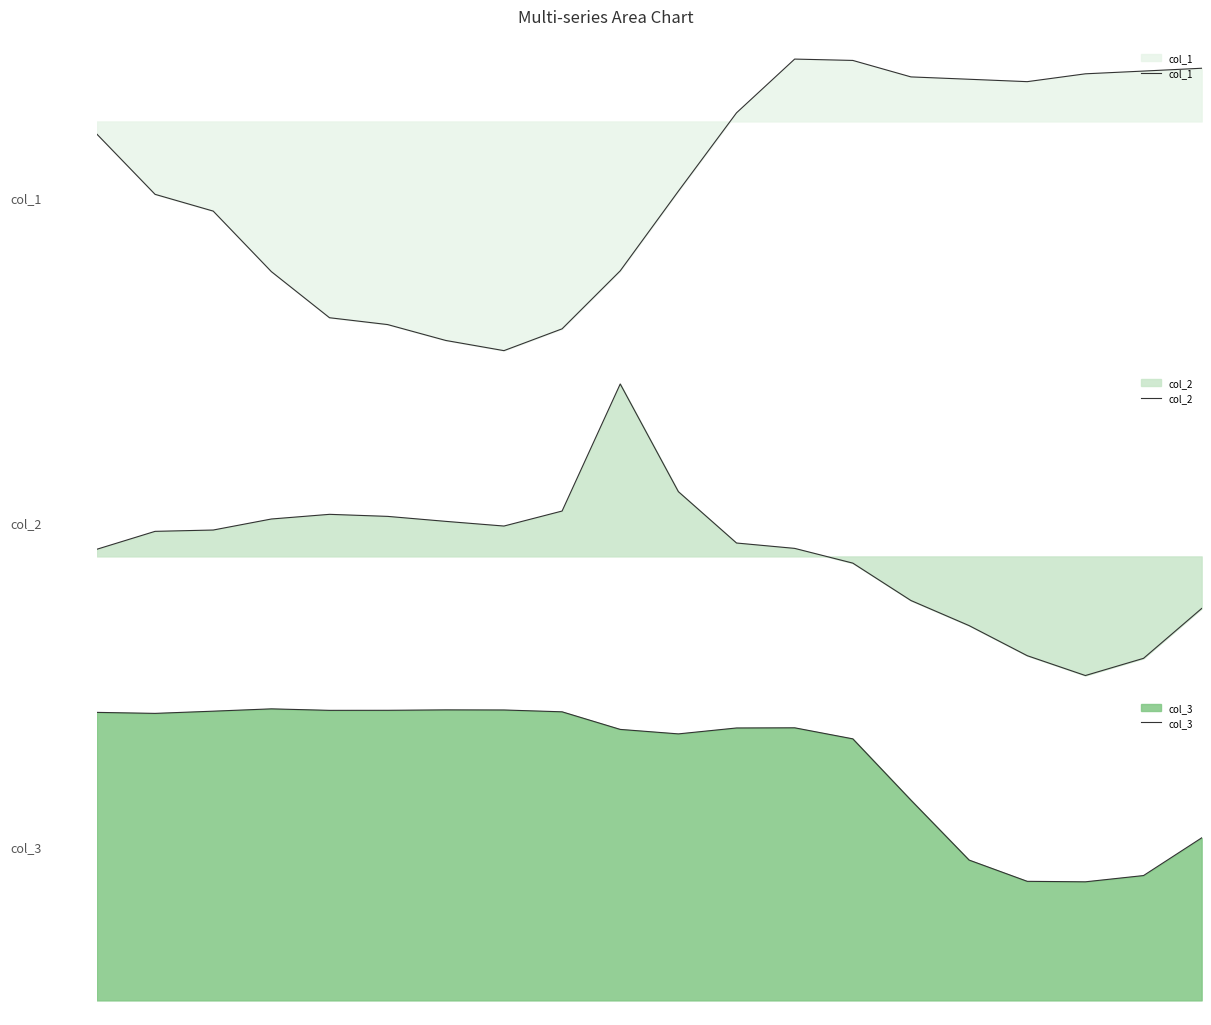

At how many categories does at least one series exceed 11?

20